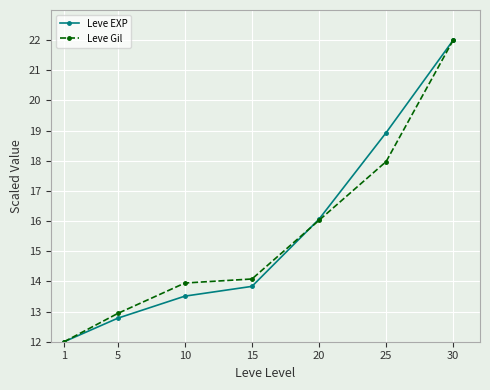

What are all the series names shown in the legend?

Leve EXP, Leve Gil